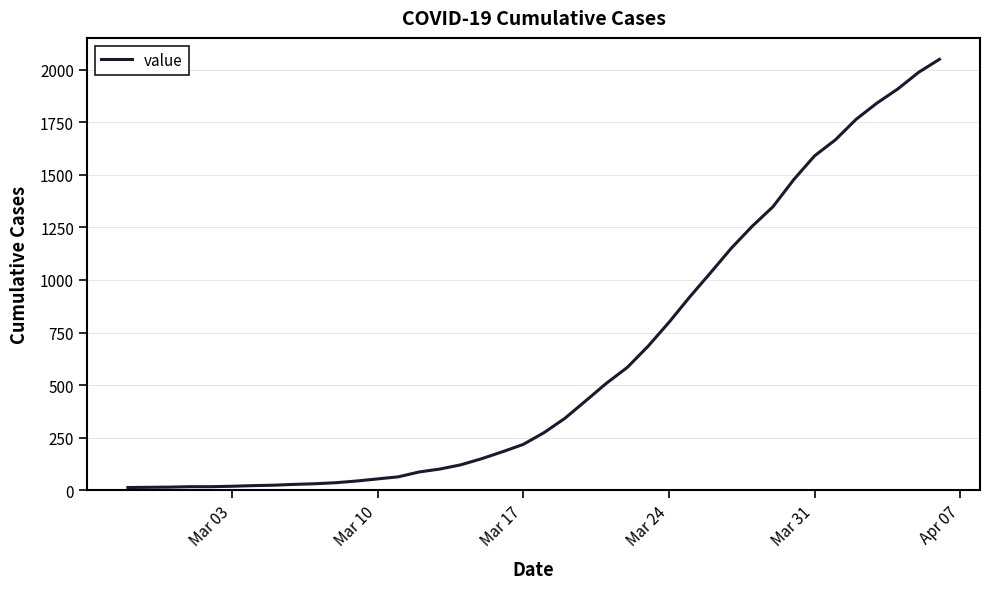

What is the greatest value displayed?

2049